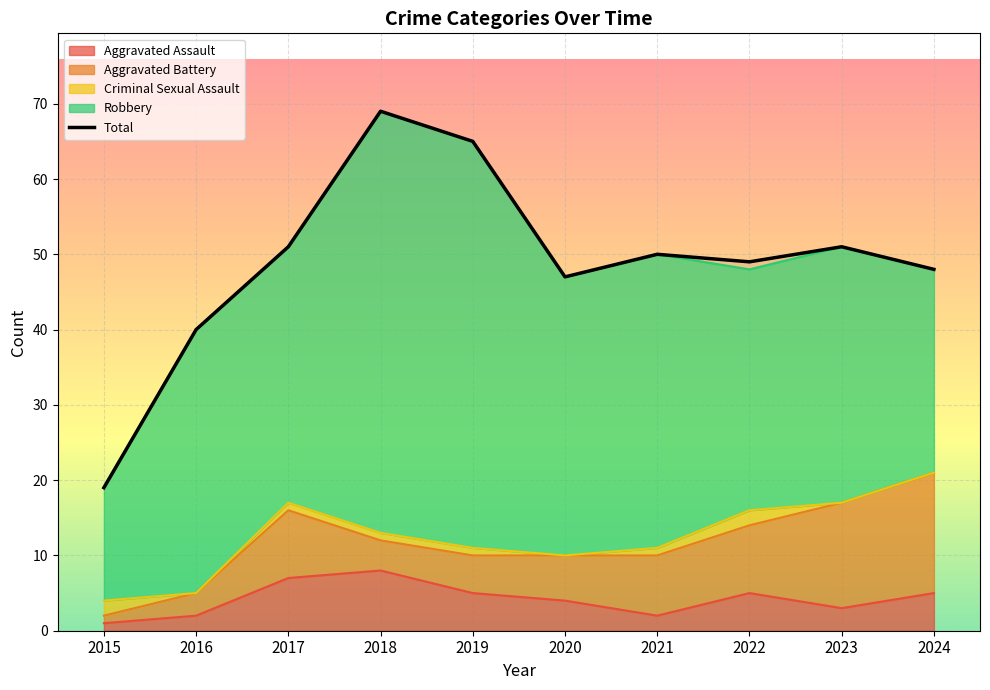

The value at 2018 is 27. True or false?

False